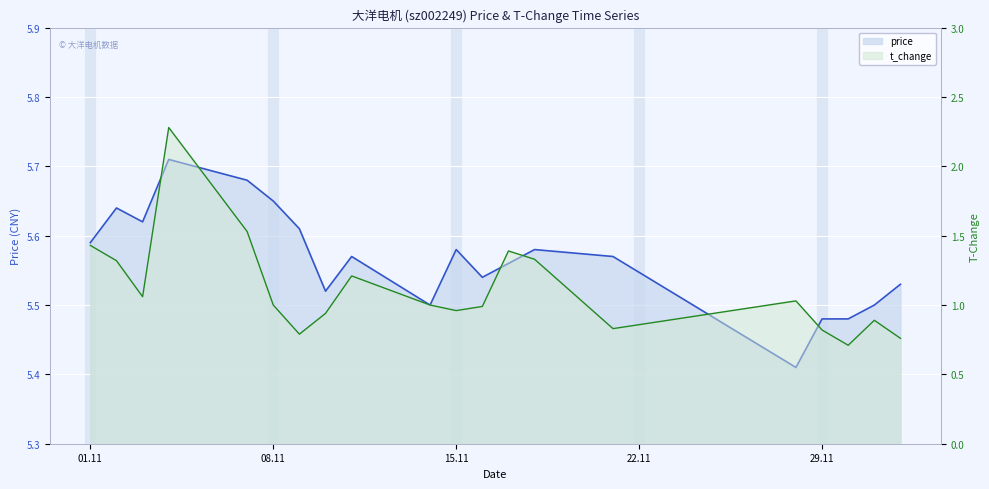

Is the value of price at 2022-11-14 greater than the value of t_change at 2022-11-28?

Yes